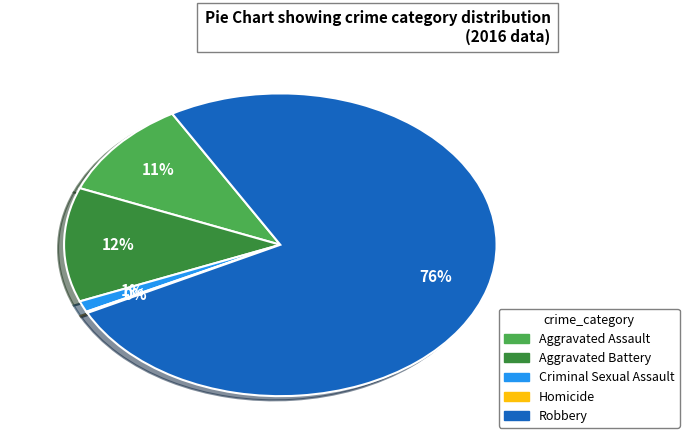

True or false: Criminal Sexual Assault accounts for 8% of the total.

False